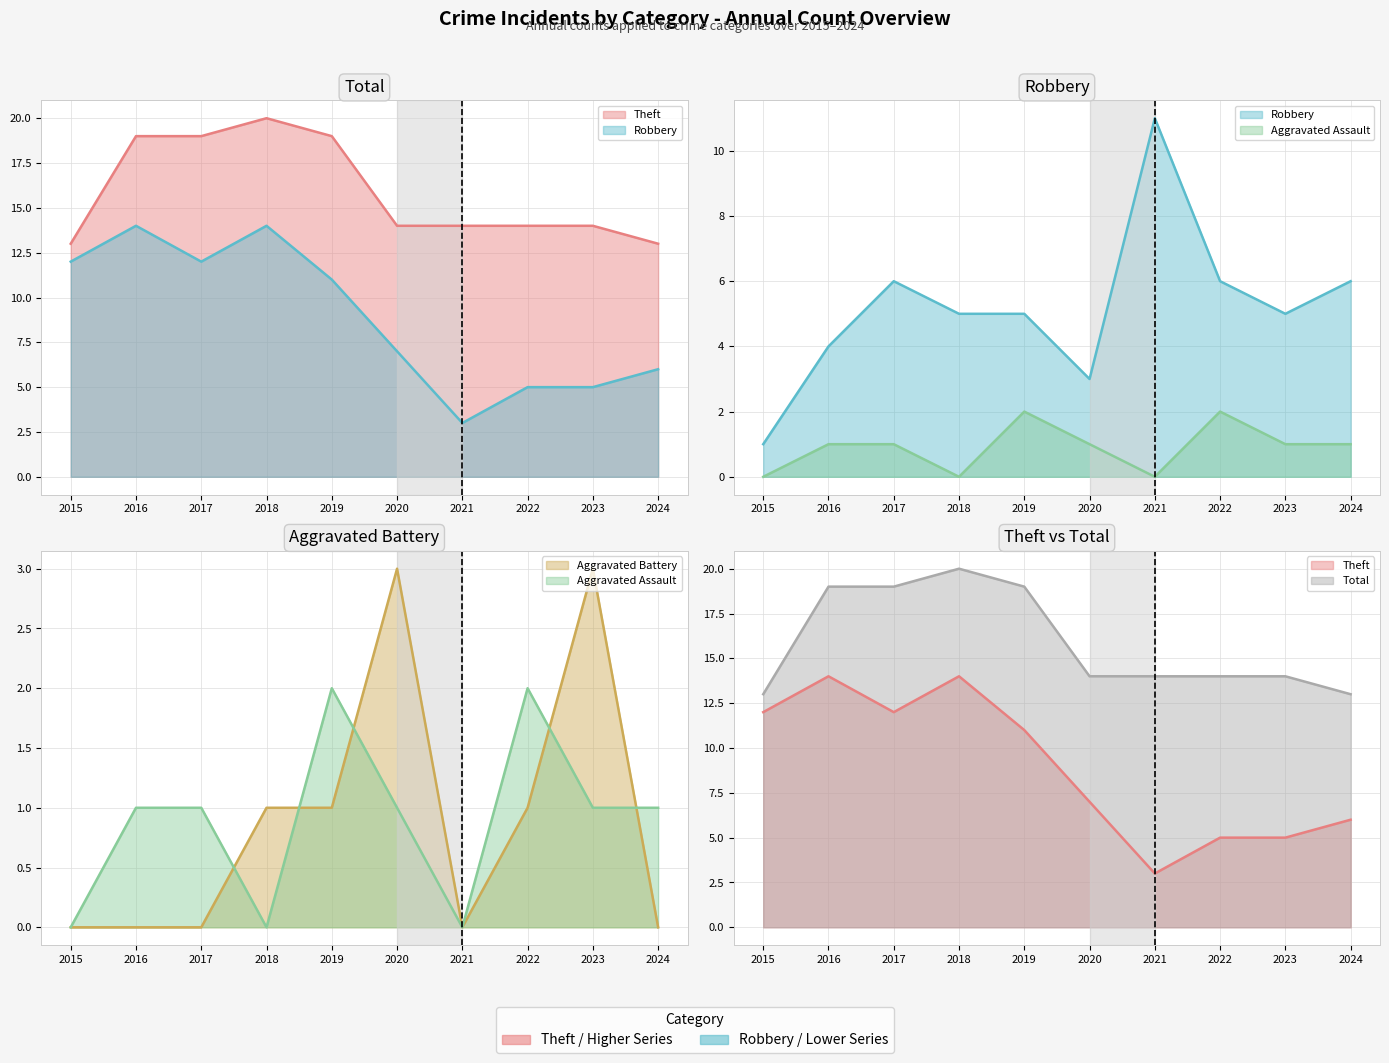

What is the difference between the maximum and minimum values in the Theft series?

11